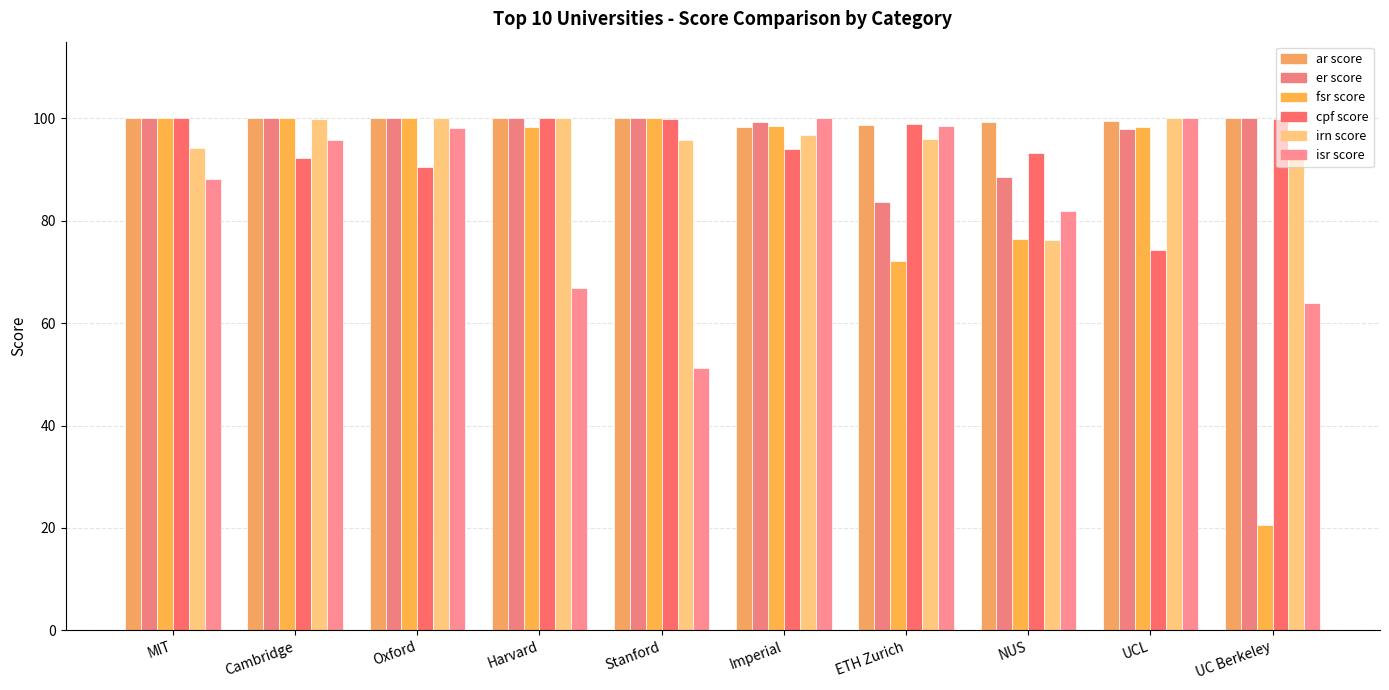

At which label does cpf score first exceed 98?

MIT